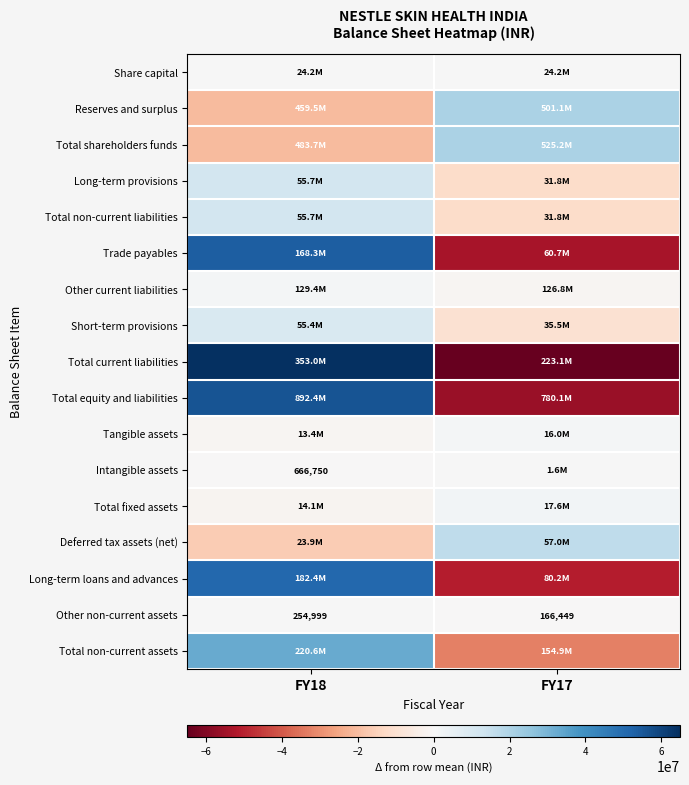

How many values in the Long-term loans and advances series exceed 51085090?

1